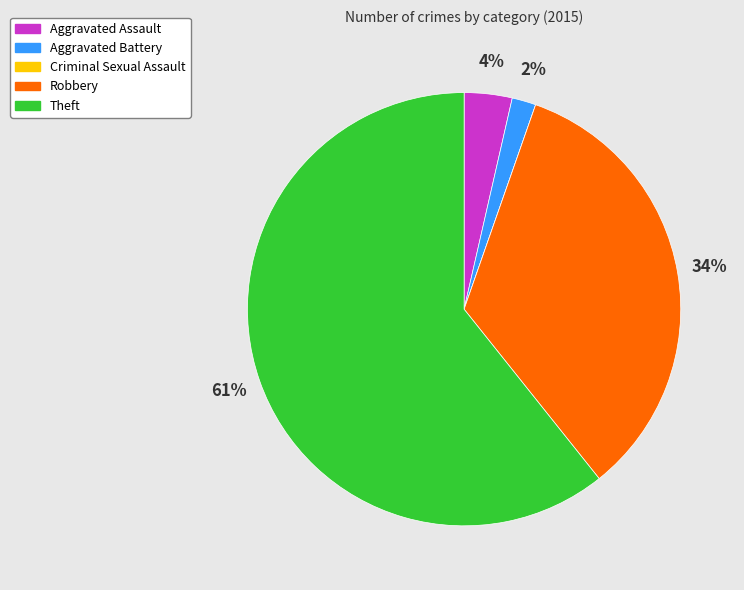

Which slice is the largest?

Theft